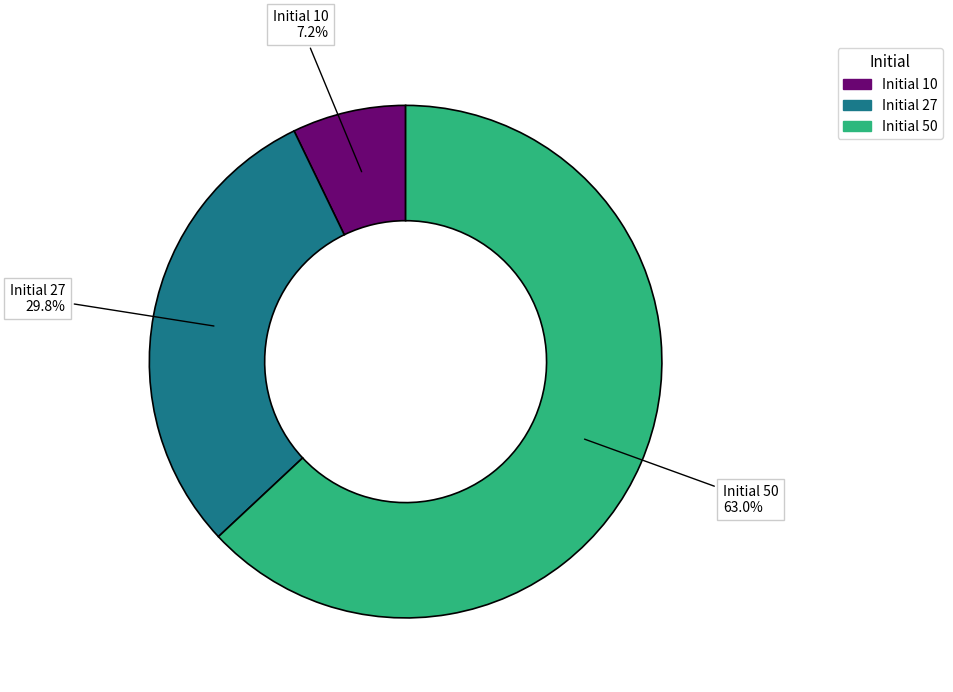

Is there a majority slice in this chart?

Yes